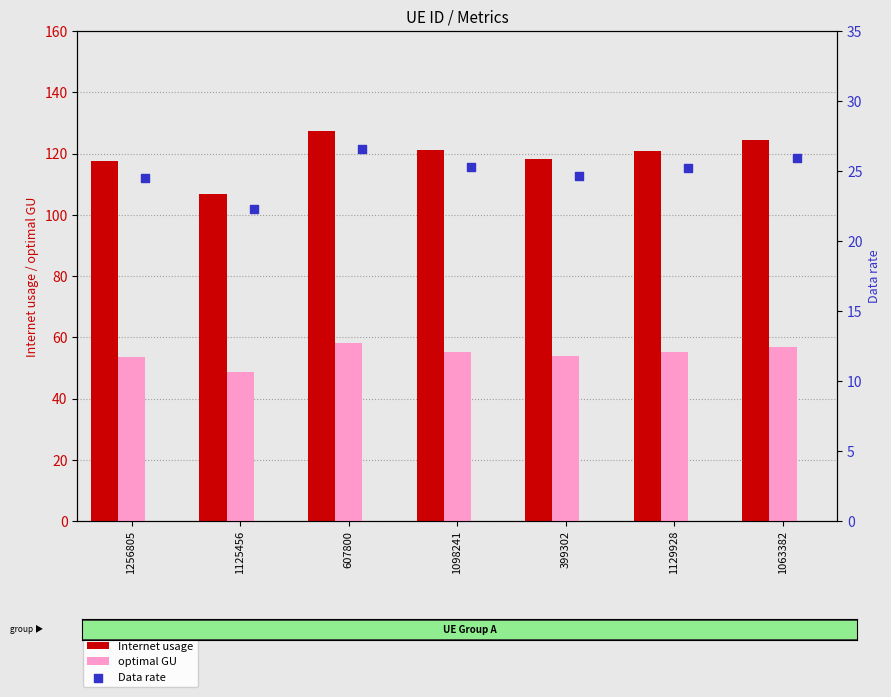

Which series reaches the minimum Y coordinate?

Data rate